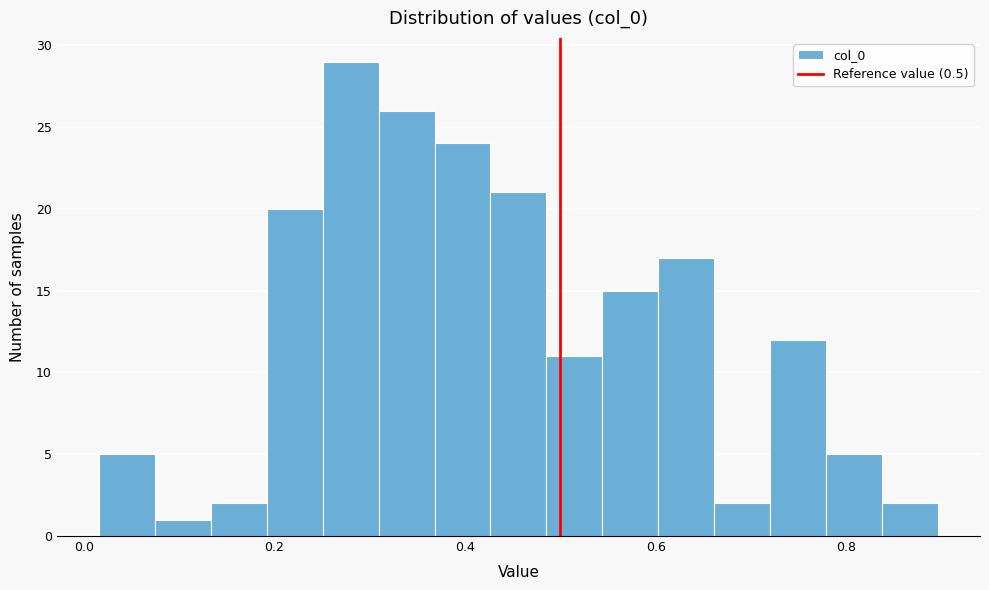

Read against the x-axis, roughly where is the centre of the tallest bar?

0.28